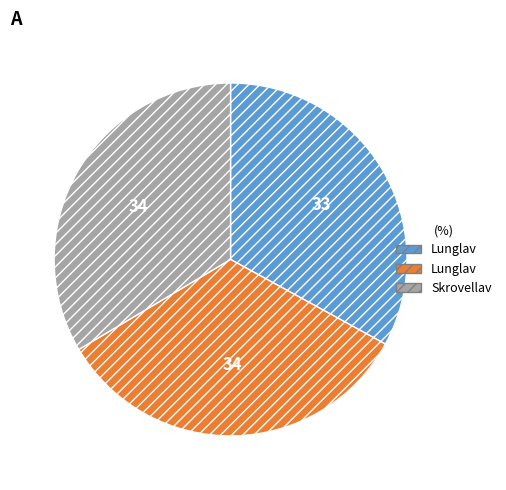

Does any single category account for the majority?

No